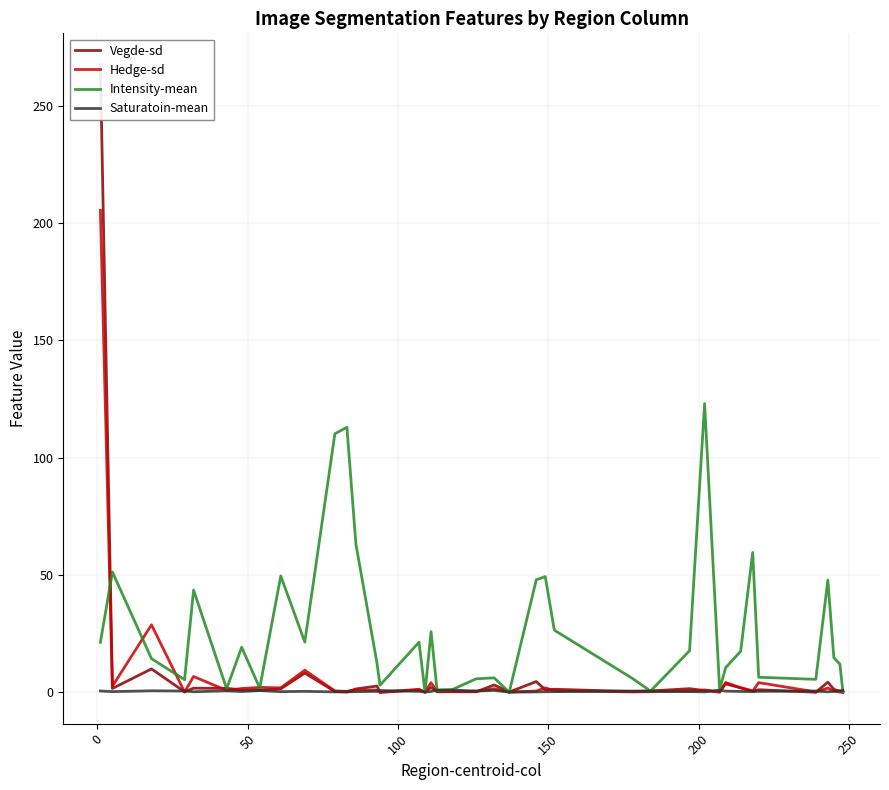

How many intersections are there between Intensity-mean and Vegde-sd?

9